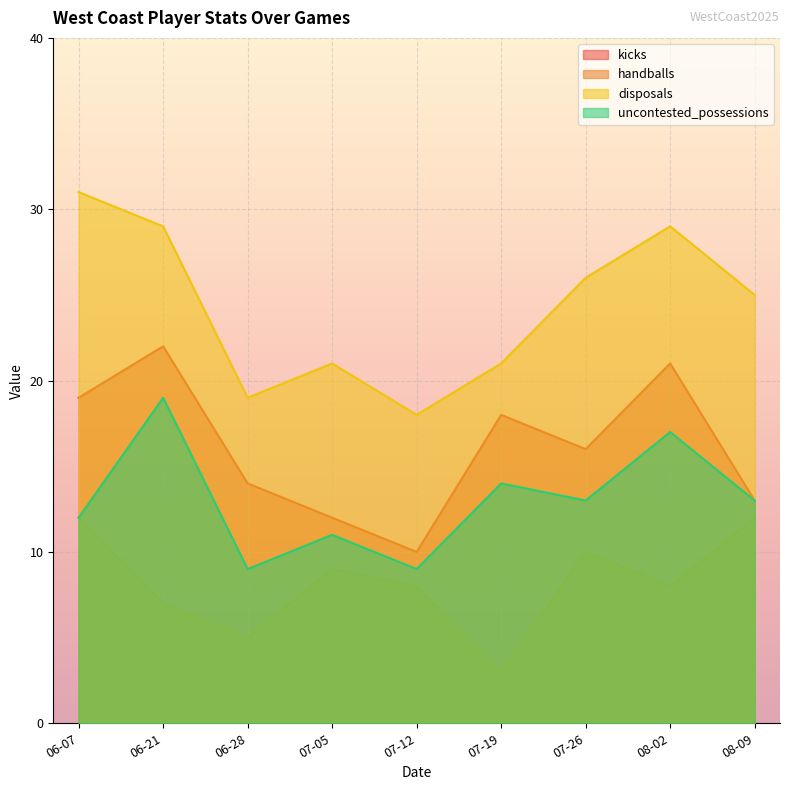

At 07-12, list the series in order from largest to smallest.

disposals, kicks, uncontested_possessions, handballs